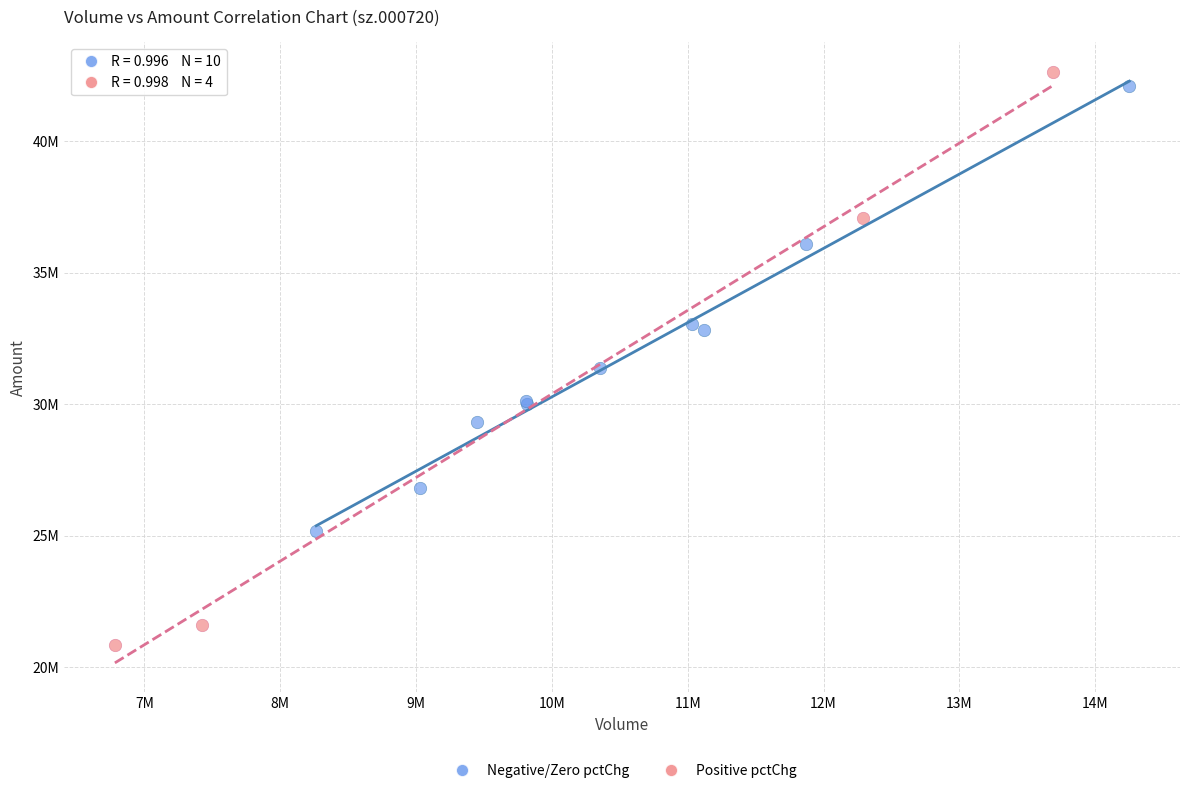

What are all the series names shown in the legend?

Negative/Zero pctChg, Positive pctChg